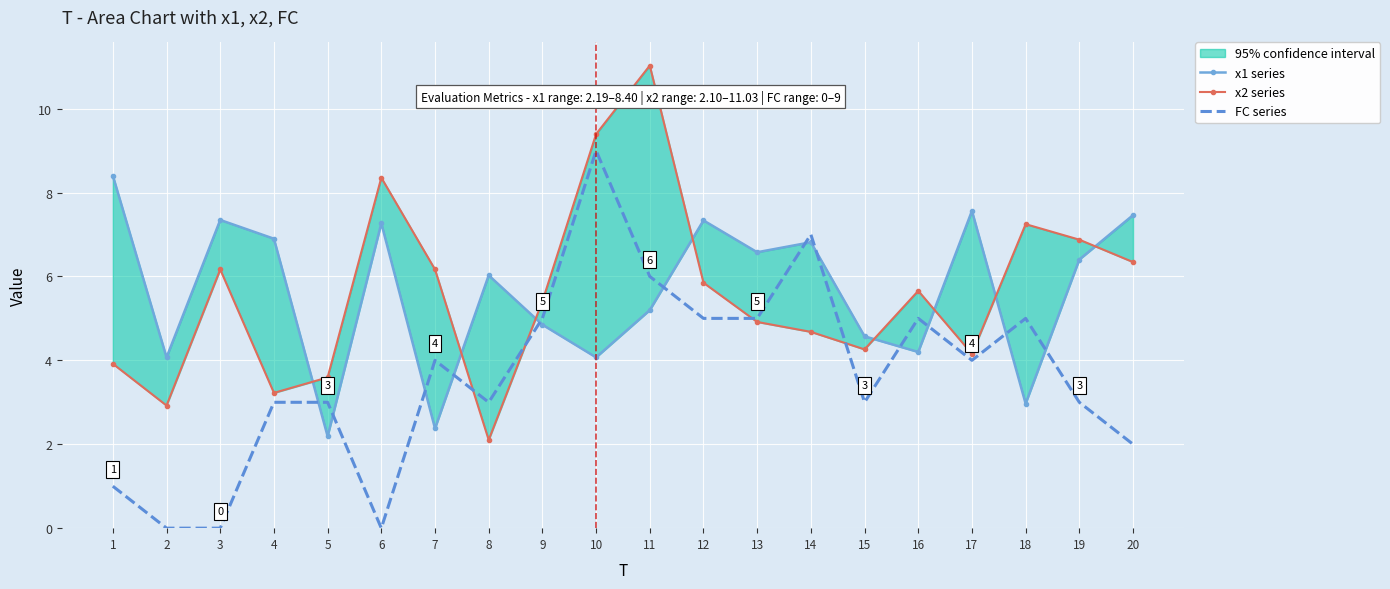

What is the value of the x1 series point at the 9th from the left?

4.8